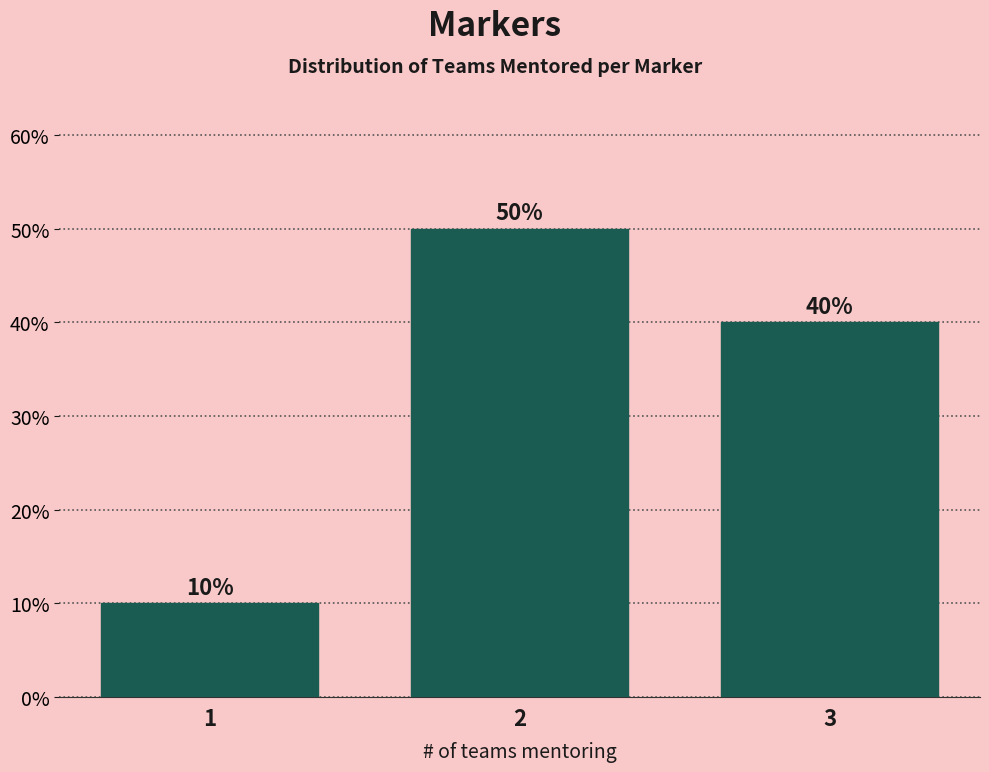

Reading right to left, what are all the values shown in this chart?

40	50	10